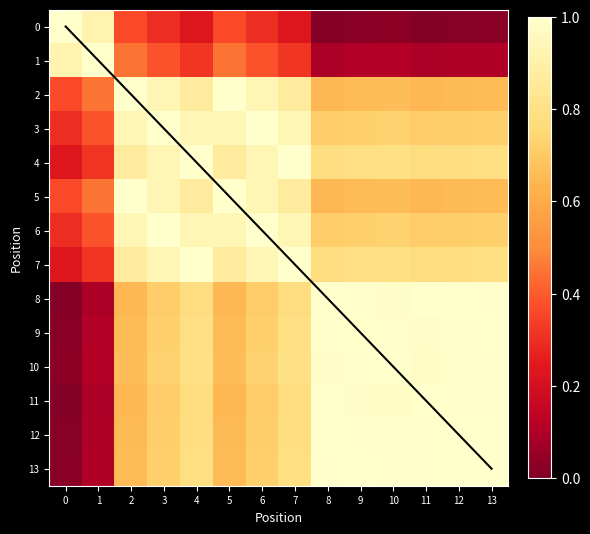

Between 4 and 11, which is larger?

4